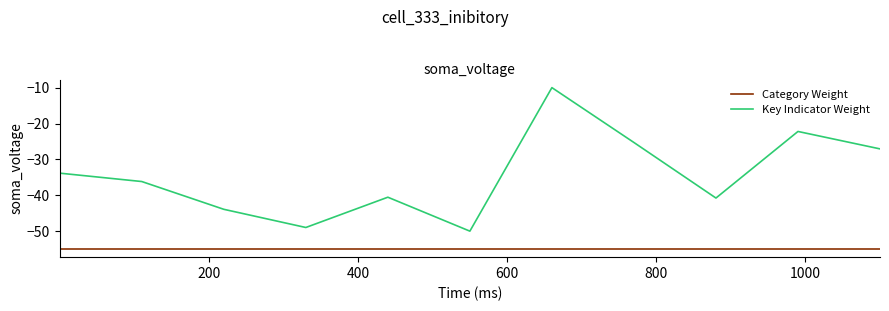

Which series has the largest total across all categories?

Key Indicator Weight